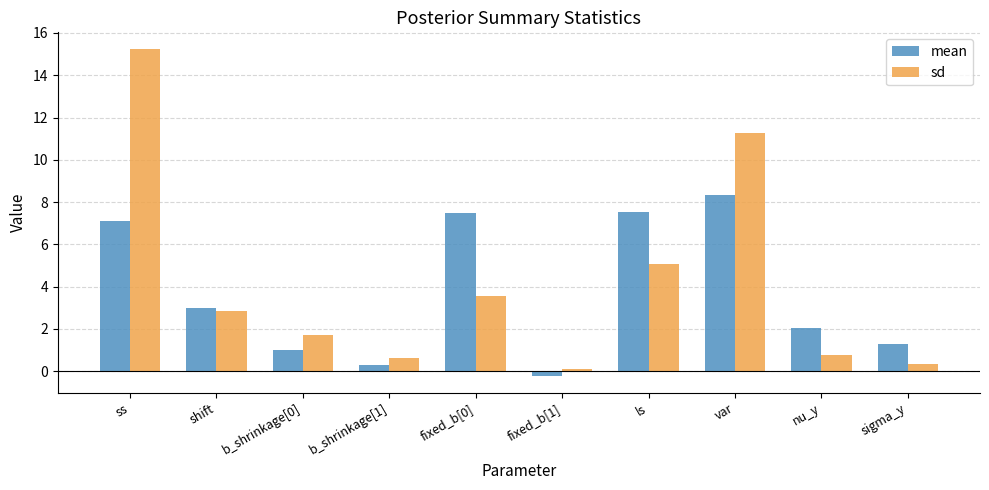

What is the sum of the sd values at b_shrinkage[0] and ls?

6.8